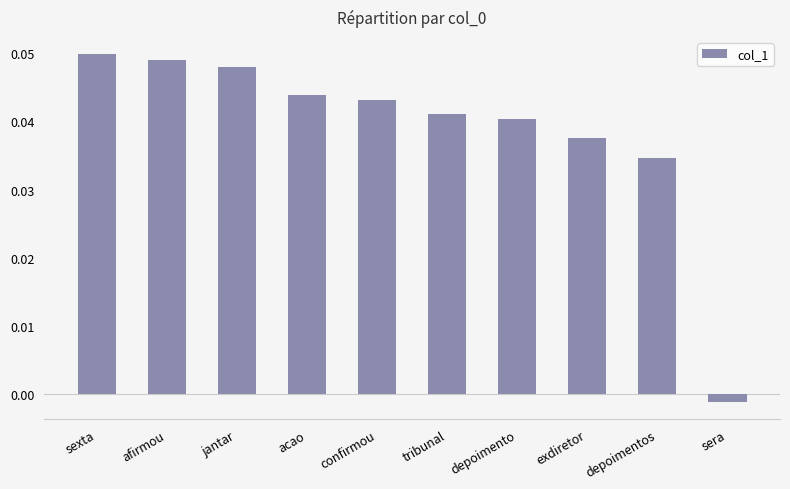

Where is the data nearest to the value 0?

sera